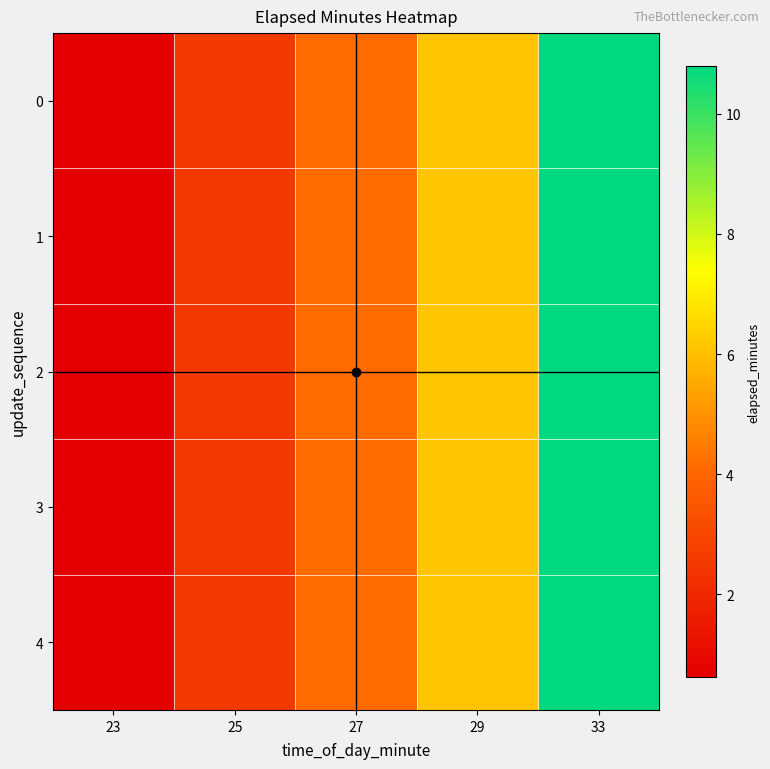

Rank the series at 27 from lowest to highest value.

0, 1, 2, 3, 4